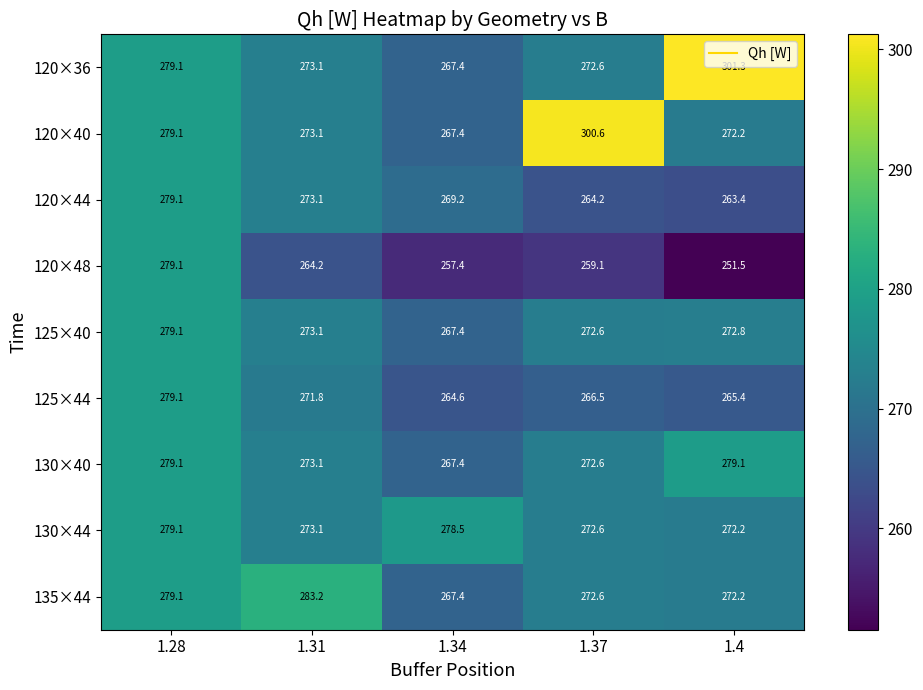

What is the sum of the 120×36 values at 1.37 and 1.28?

551.7